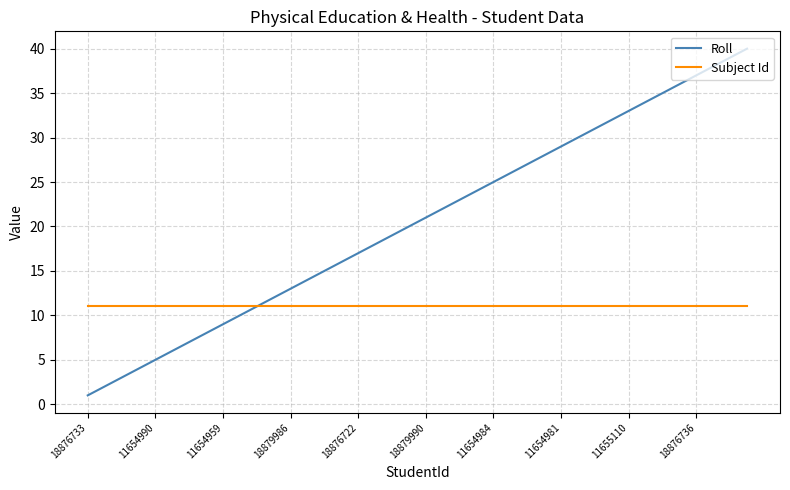

Reading left to right, extract all data points from this chart.

Roll: 1	2	3	4	5	6	7	8	9	10	11	12	13	14	15	16	17	18	19	20	21	22	23	24	25	26	27	28	29	30	31	32	33	34	35	36	37	38	39	40
Subject Id: 11	11	11	11	11	11	11	11	11	11	11	11	11	11	11	11	11	11	11	11	11	11	11	11	11	11	11	11	11	11	11	11	11	11	11	11	11	11	11	11